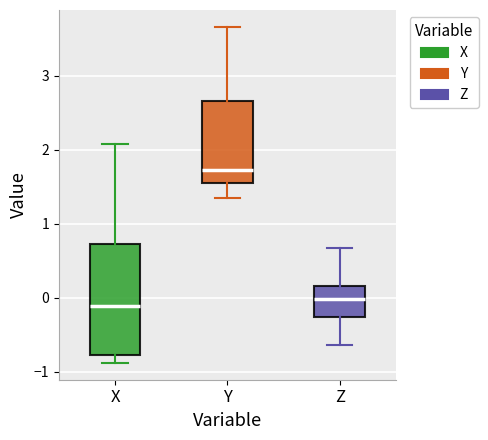

Which box's median line is the highest?

Y